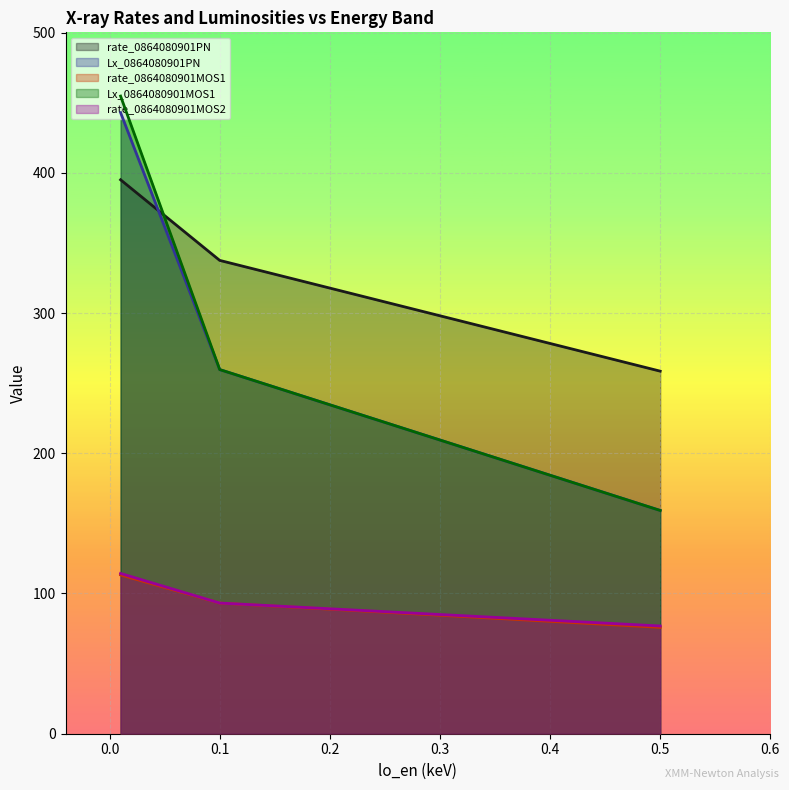

What is the minimum value shown in the chart?

75.8